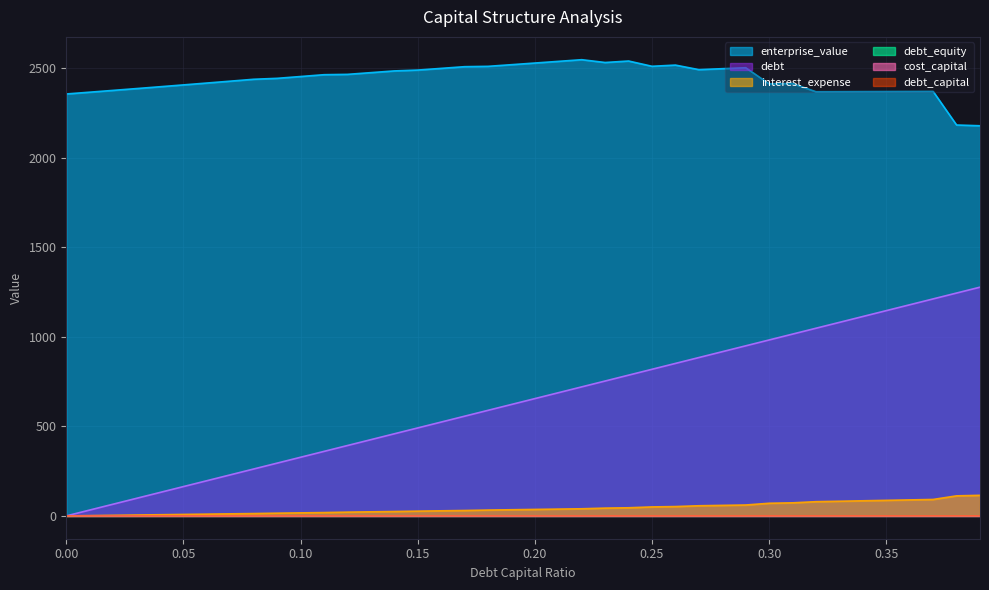

At how many categories does at least one series exceed 940?

40